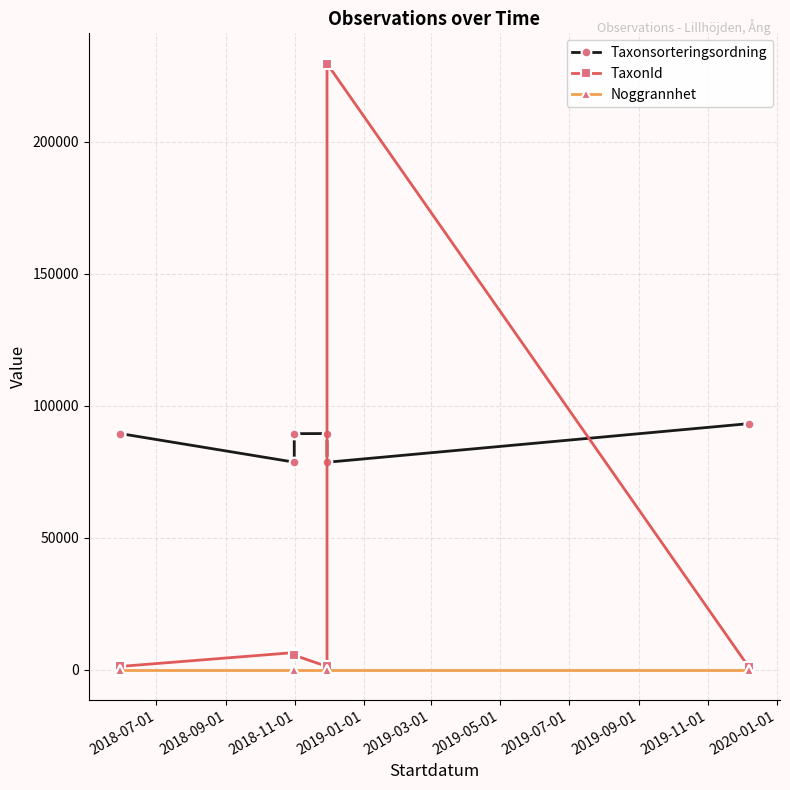

What is the difference between the maximum and second lowest values in the TaxonId series?

228418